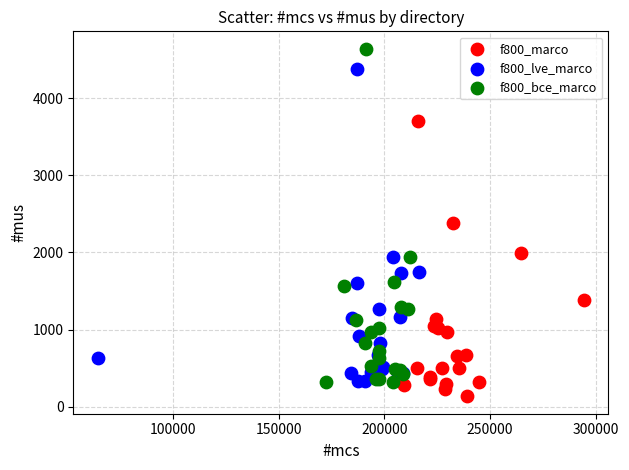

Which series has the widest spread of Y values?

f800_bce_marco